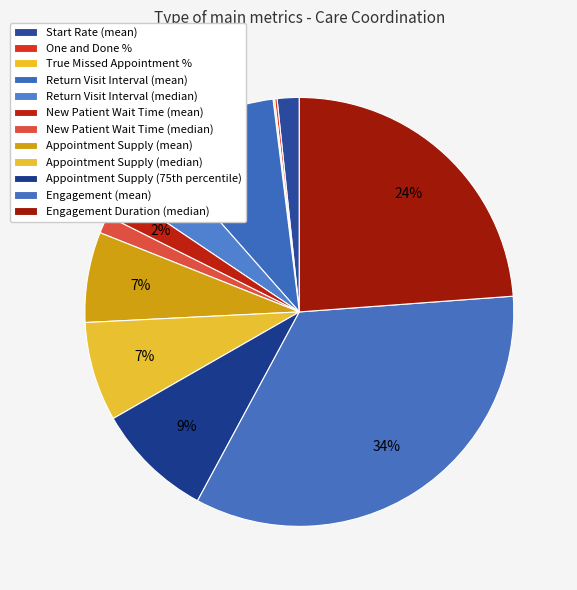

Count the number of slices in the pie.

12